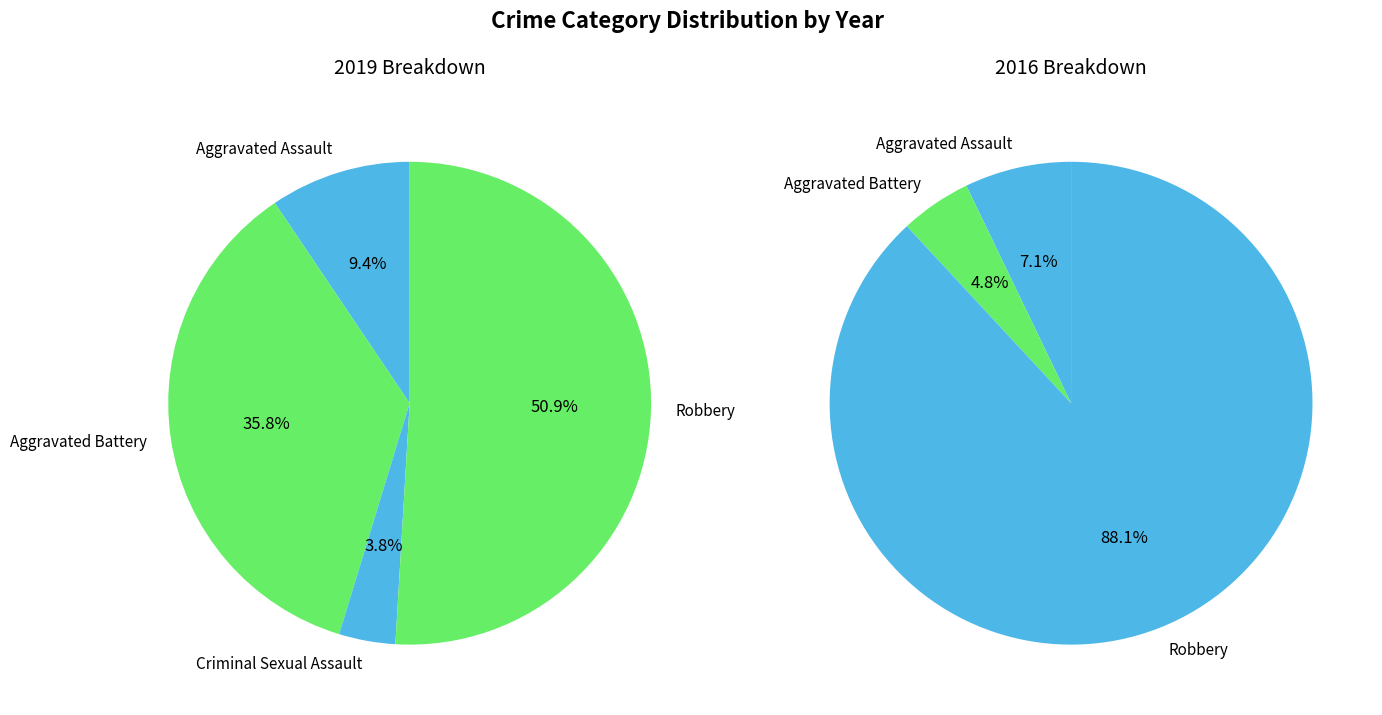

Does any single category account for the majority?

Yes